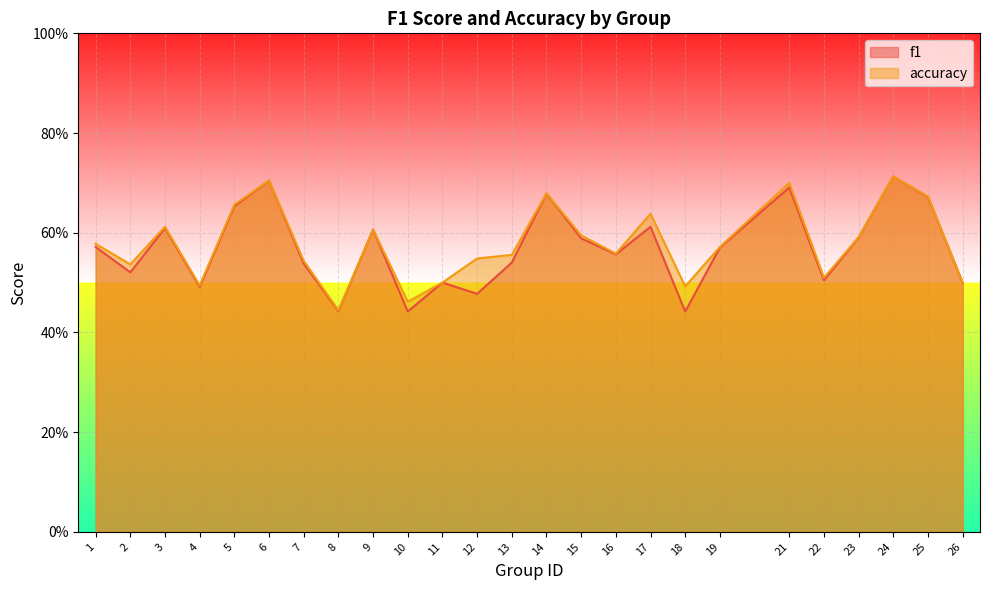

At which label does accuracy reach its minimum?

8